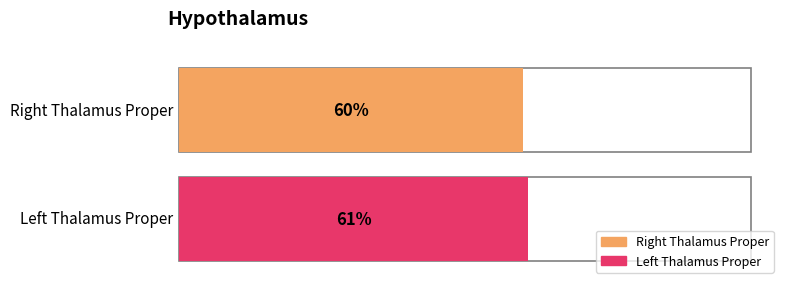

List the labels in order of value, smallest first.

Right Thalamus Proper, Left Thalamus Proper